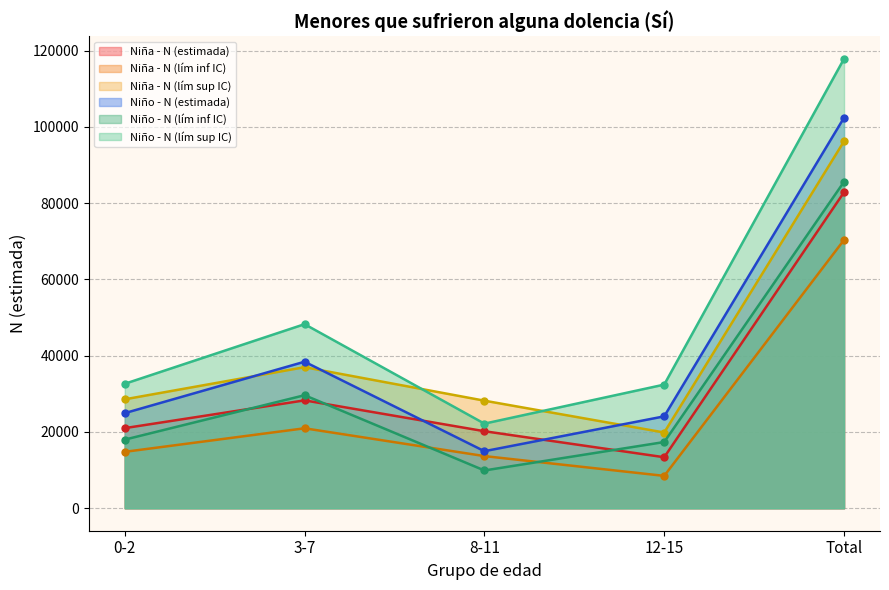

True or false: Niña - N (lím inf IC) and Niña - N (estimada) cross at least once.

False